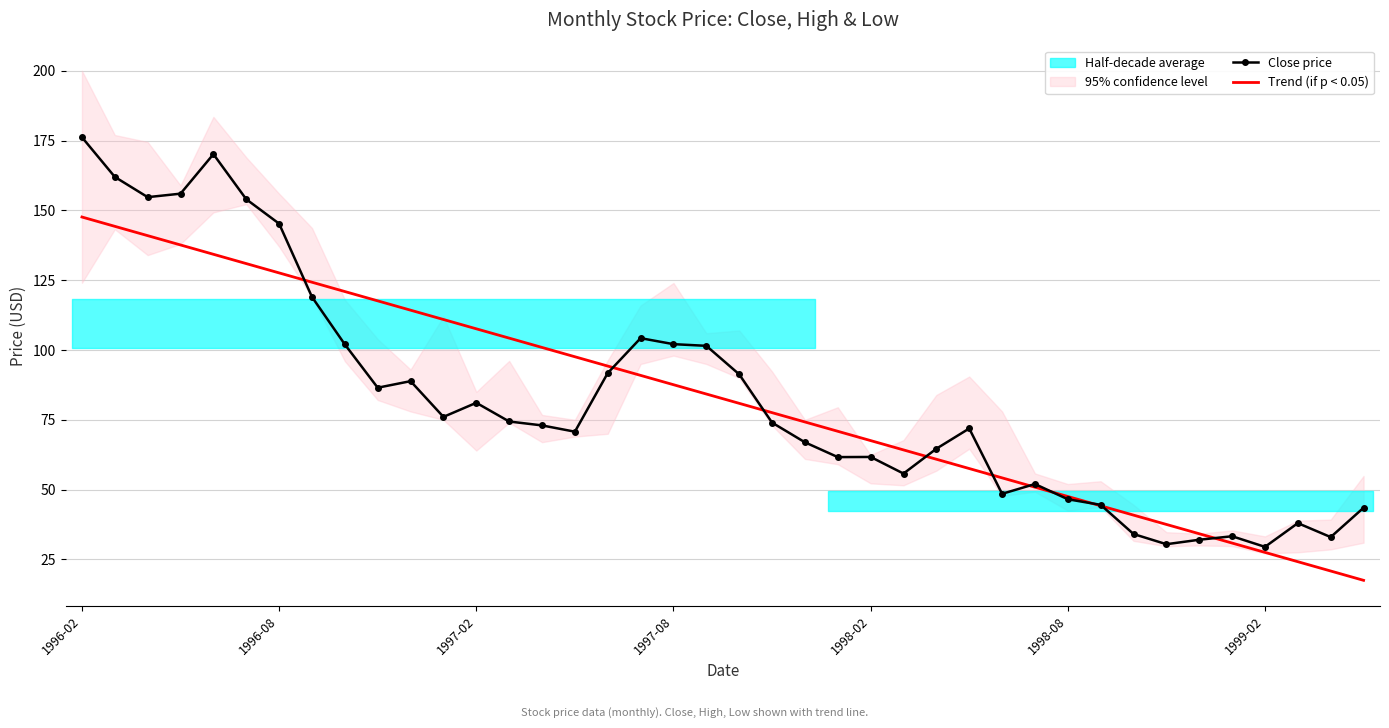

The Trend (if p < 0.05) series shows 44.2 at 31. True or false?

True